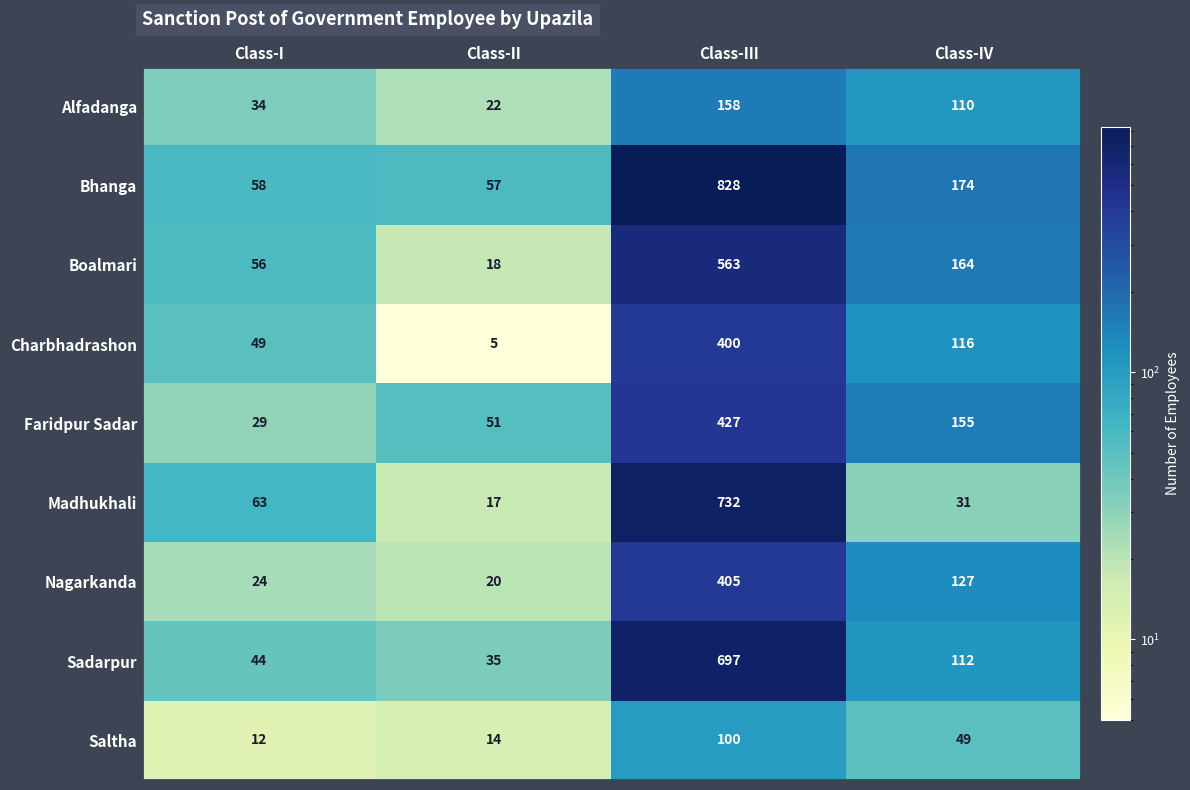

Which series has the largest total across all categories?

Bhanga